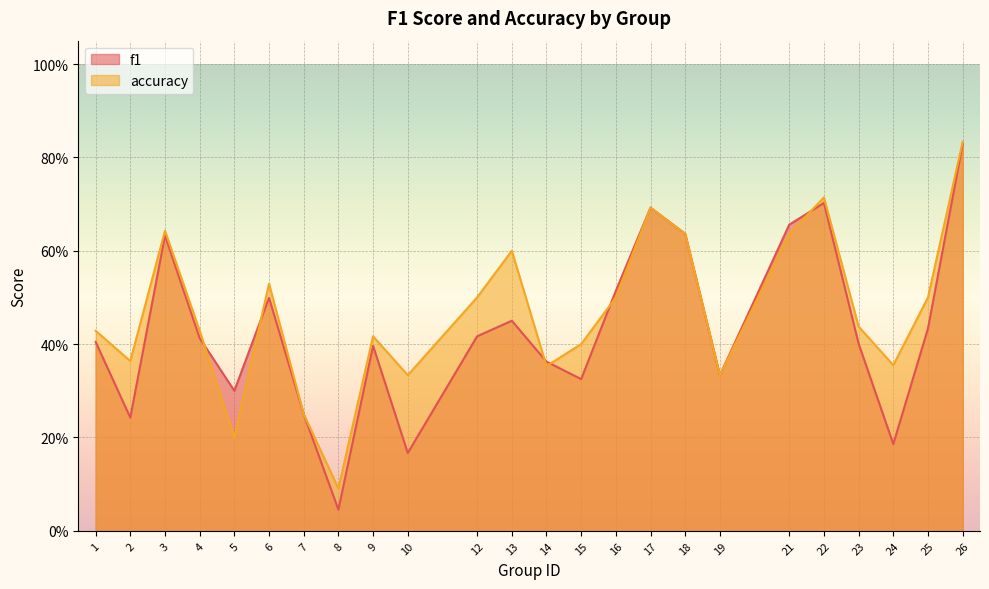

Rank the categories by accuracy value from highest to lowest.

26, 22, 17, 3, 18, 21, 13, 6, 12, 16, 25, 23, 1, 4, 9, 15, 2, 24, 14, 10, 19, 7, 5, 8